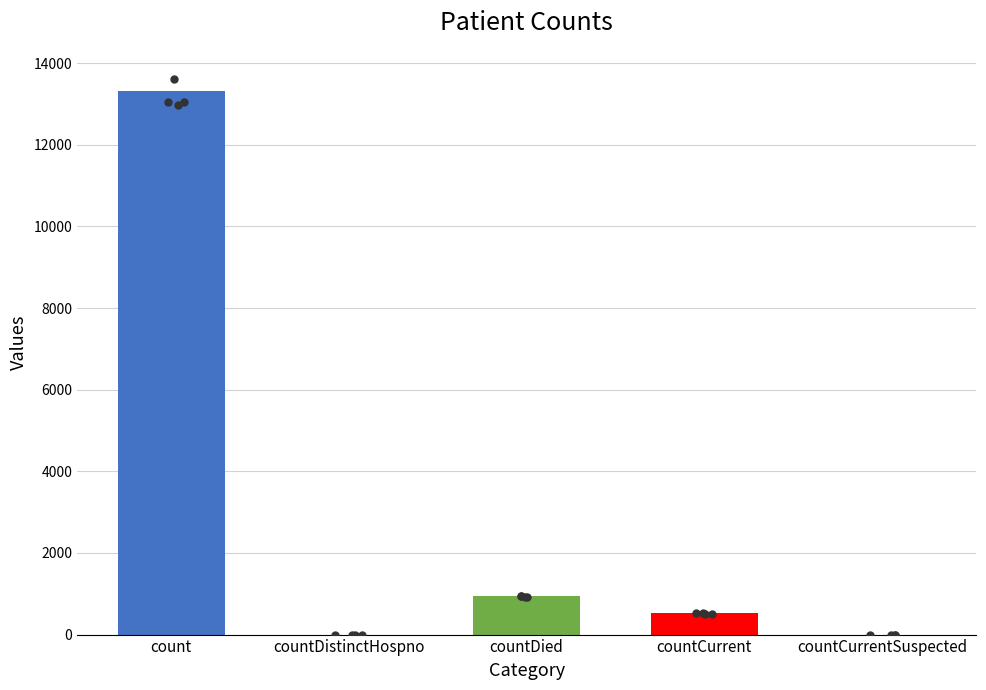

Which has a higher value, countCurrent or countCurrentSuspected?

countCurrent